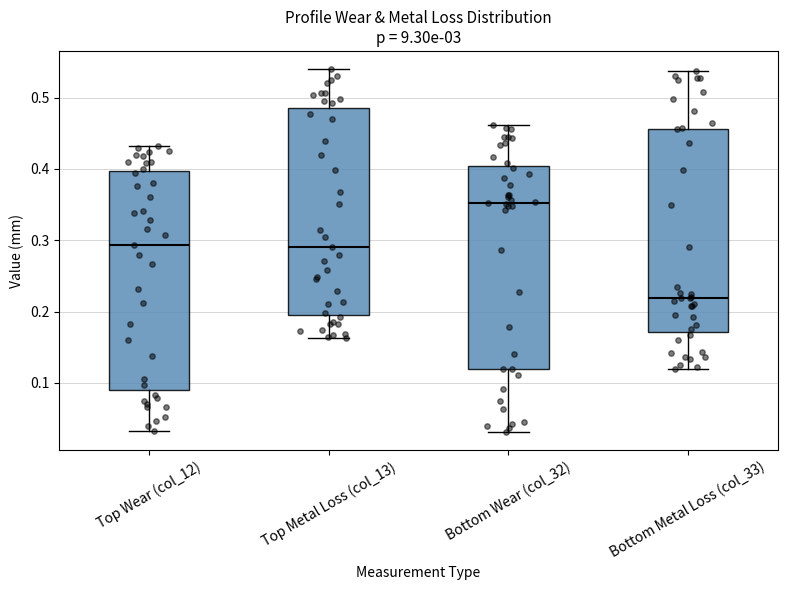

Reading left to right, read every box against the y-axis: the position of its median line, the range the box covers, and the ends of its whiskers. The values are not printed on the chart, so give them approximately, as read against the axis.

Top Wear (col_12): median 0.29, box 0.09 to 0.40, whiskers 0.03 to 0.43
Top Metal Loss (col_13): median 0.29, box 0.20 to 0.49, whiskers 0.16 to 0.54
Bottom Wear (col_32): median 0.35, box 0.12 to 0.40, whiskers 0.03 to 0.46
Bottom Metal Loss (col_33): median 0.22, box 0.17 to 0.46, whiskers 0.12 to 0.54